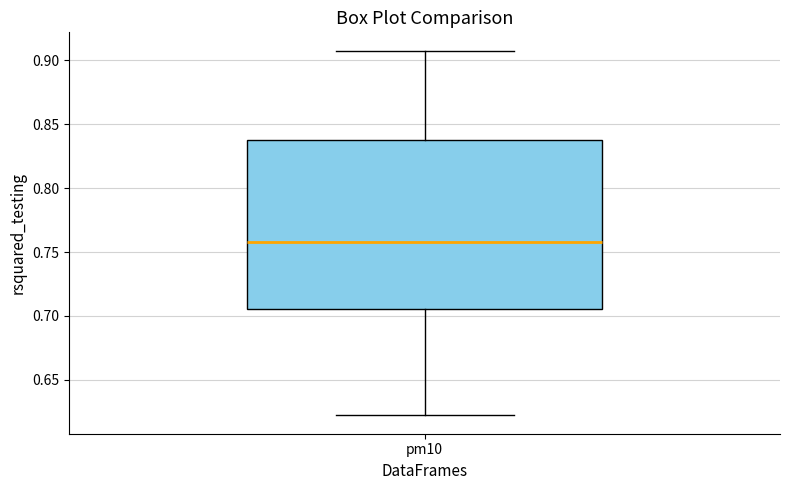

Transcribe this box plot: give where the median line is, the range the box spans, and where the two whiskers end, as read against the y-axis. The values are not printed on the chart, so give them approximately, as read against the axis.

median 0.760, box 0.705 to 0.840, whiskers 0.620 to 0.910